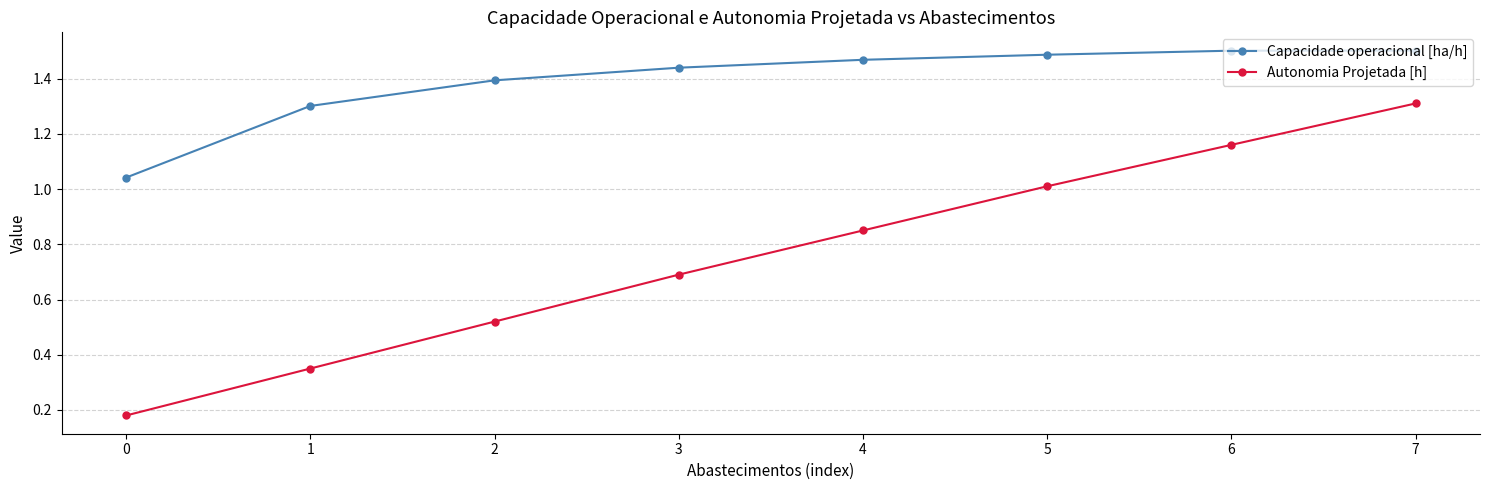

Which series changed the most between 2 and 7?

Autonomia Projetada [h]